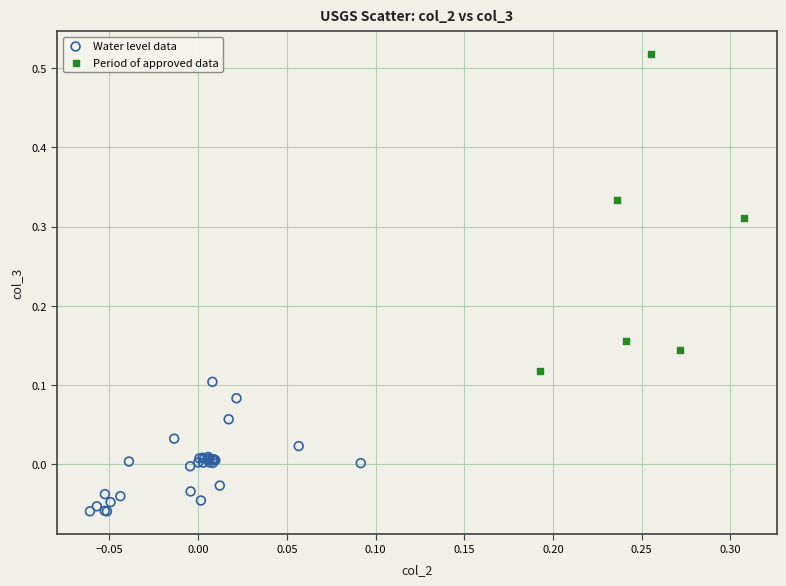

What are all the series names shown in the legend?

Water level data, Period of approved data